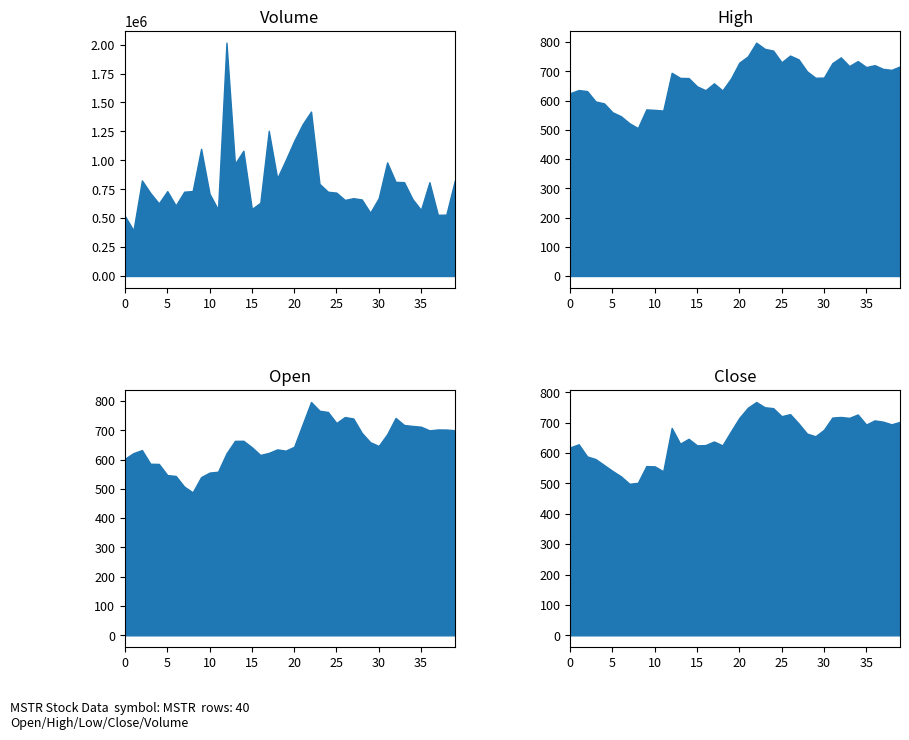

True or false: close has more than 2 interior local peaks.

True